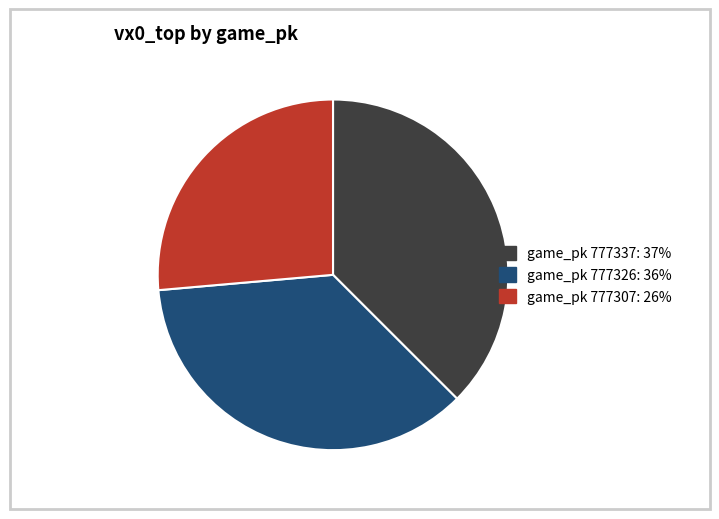

Does any single category account for the majority?

No